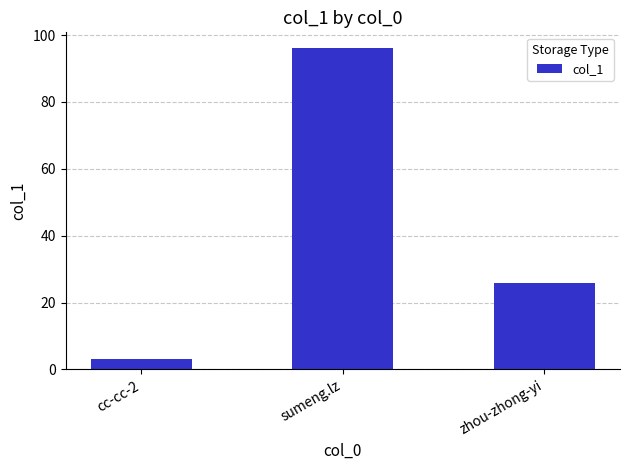

Where does the data first go above 26?

sumeng.lz